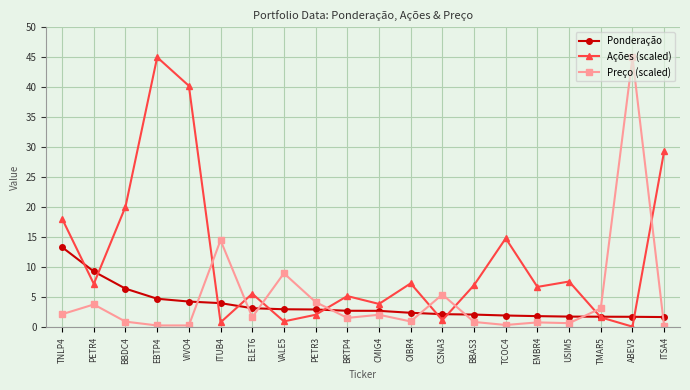

True or false: Ações (scaled) has a value of 12.4 at TNLP4.

False